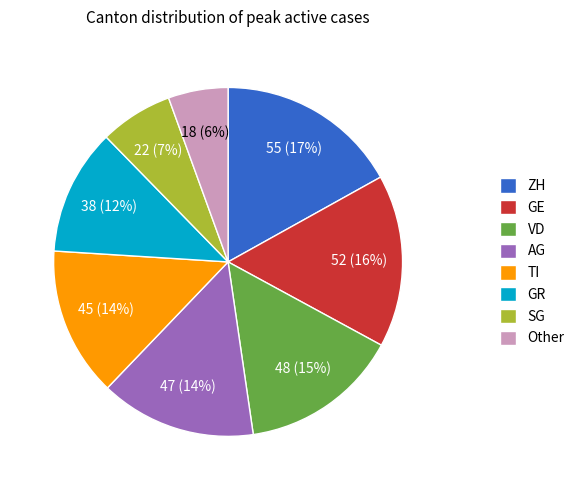

Is it true that AG is 20% of the pie?

False